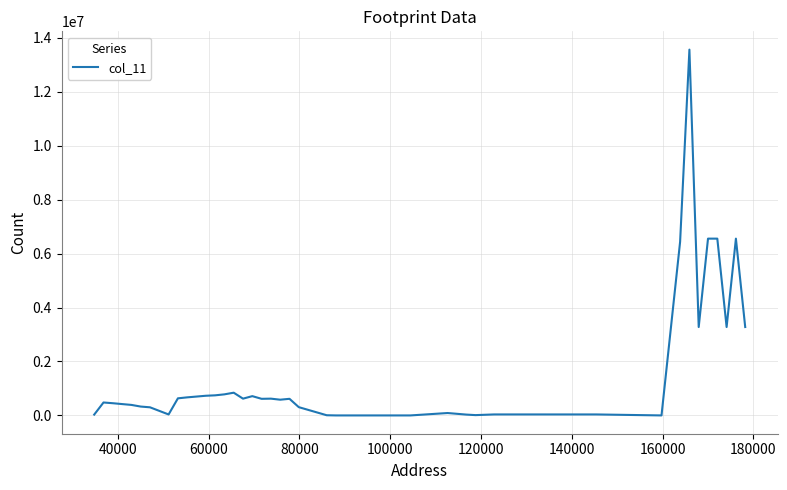

What is the maximum value shown in the chart?

13559701